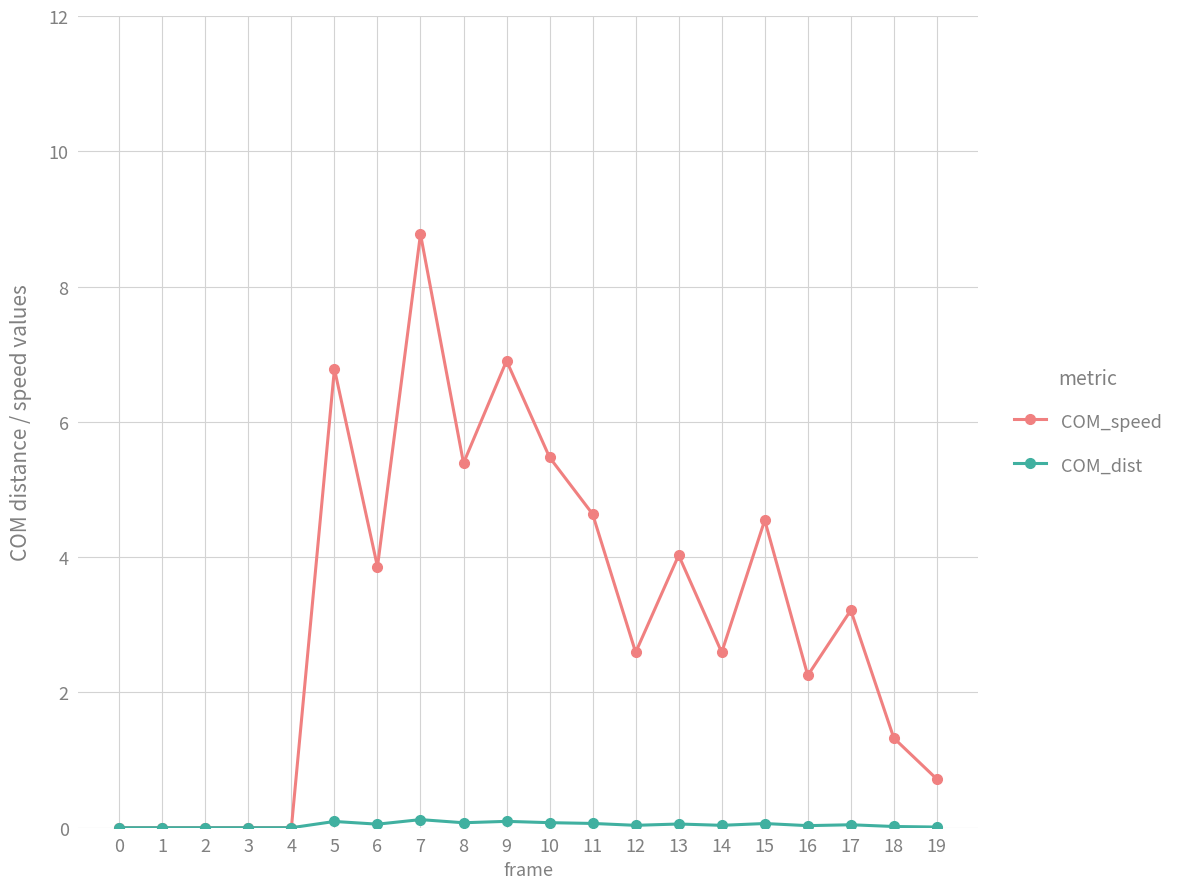

At which label does COM_speed reach its peak?

7